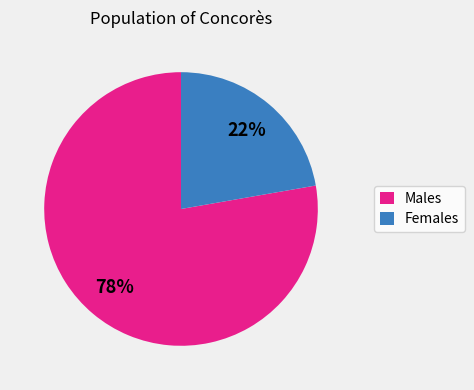

Which has a higher value, Females or Males?

Males